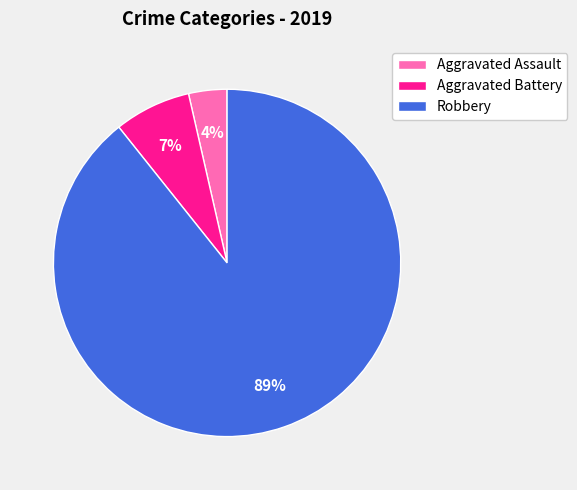

Count the number of slices in the pie.

3